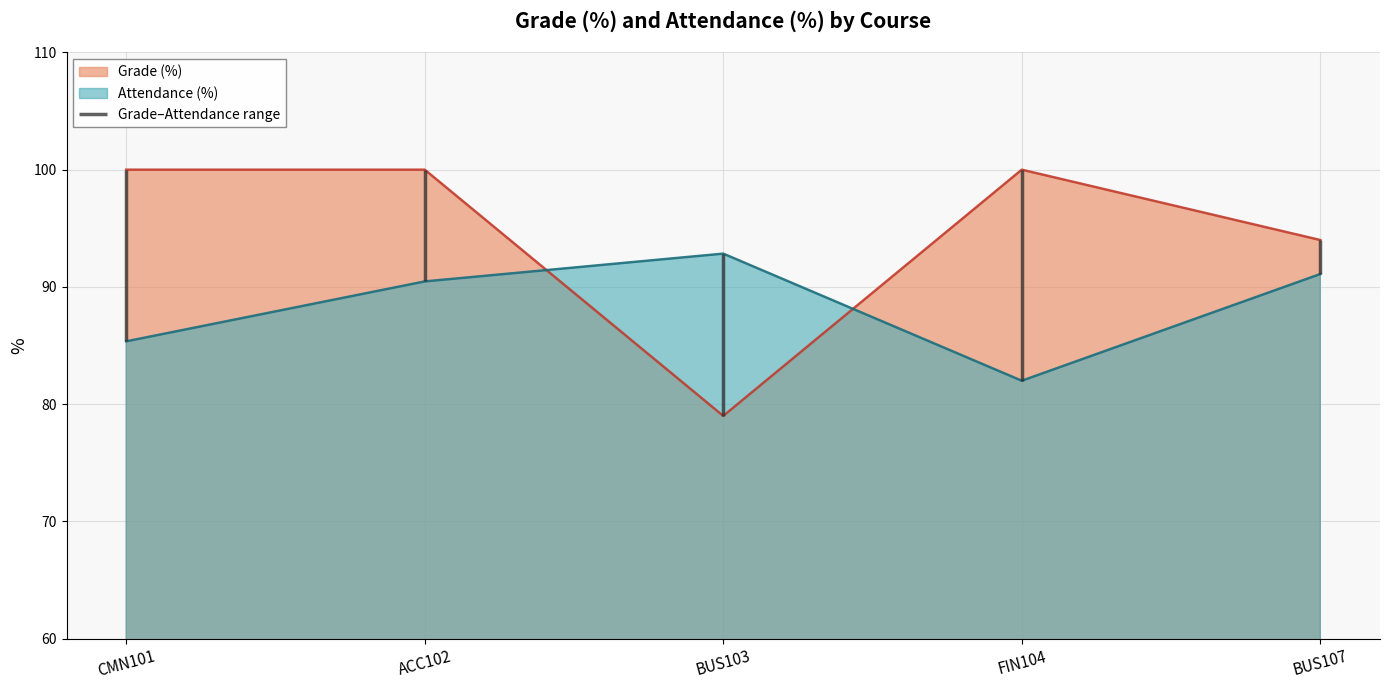

Is it true that Attendance (%) equals 90.5 at ACC102?

True